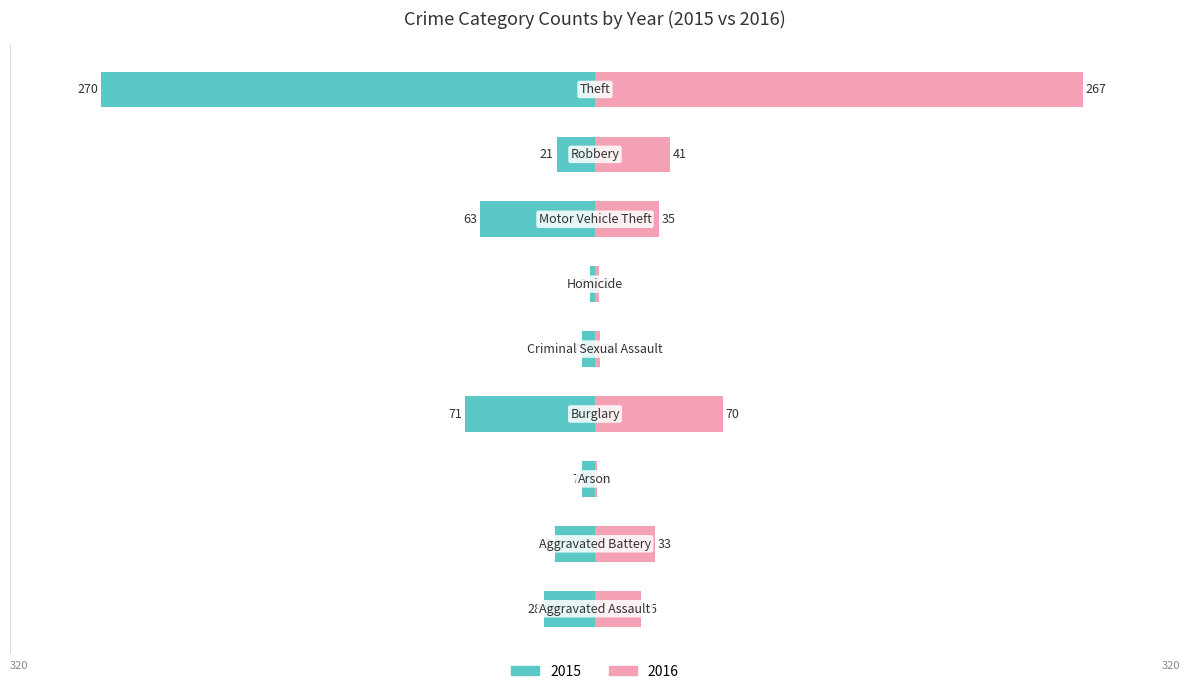

How many groups of bars are there?

9